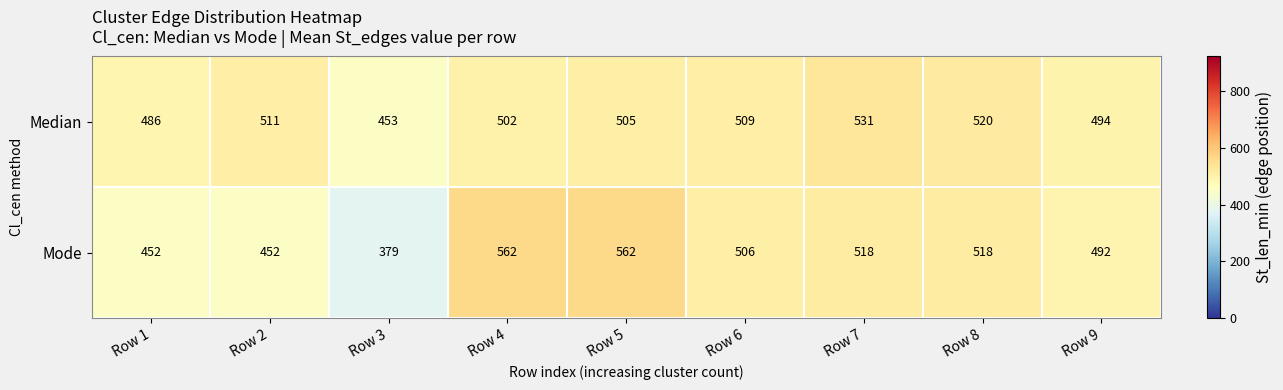

What is the sum of all Mode values?

4441